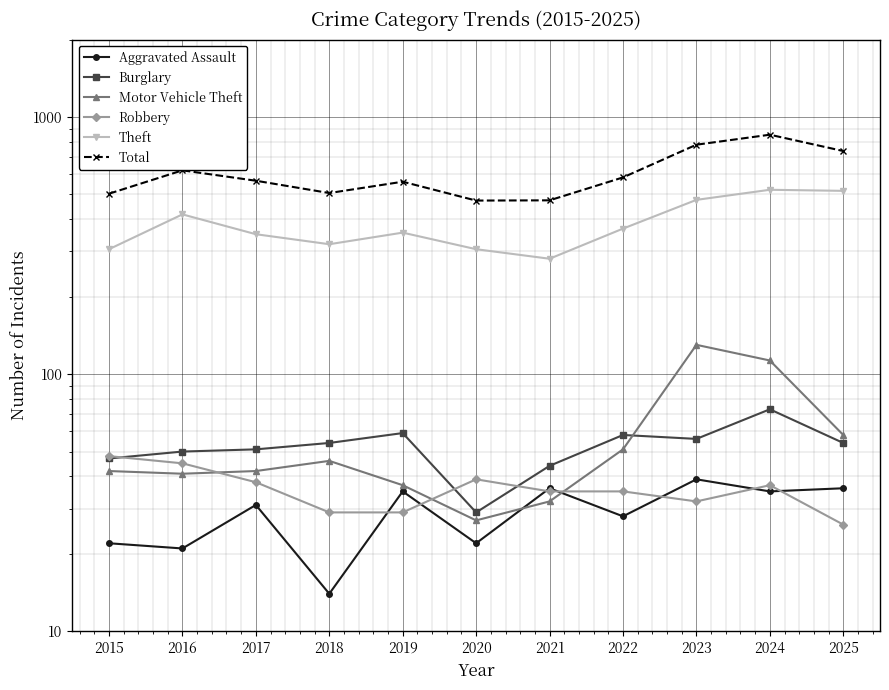

At which label is Theft closest to 401?

2016